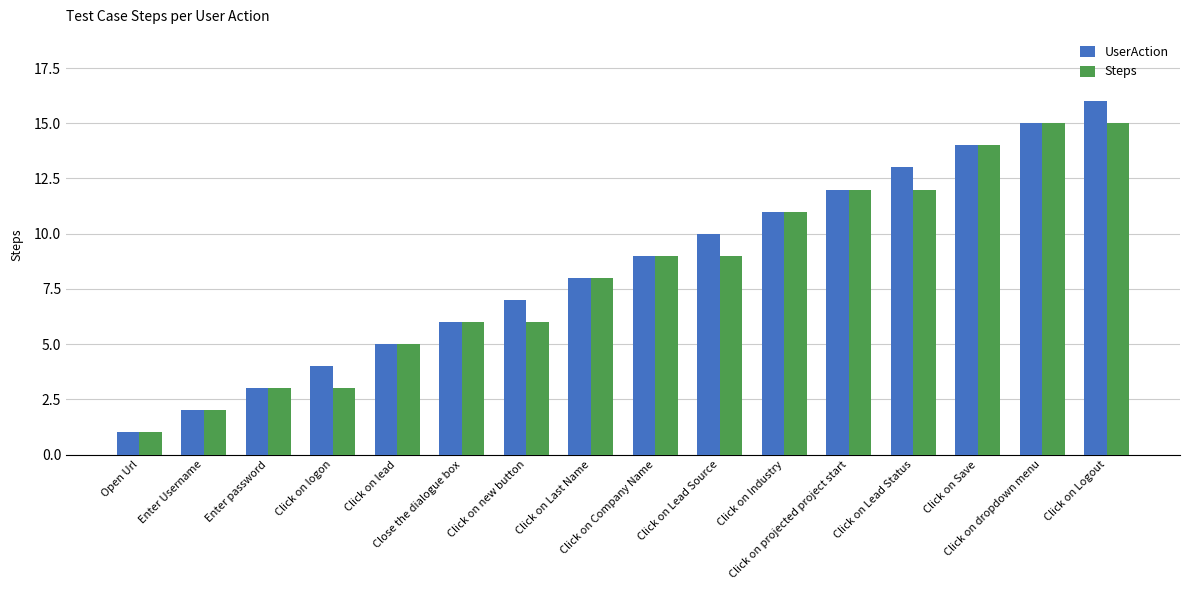

What is the value of the UserAction bar at the 16th from the left?

16